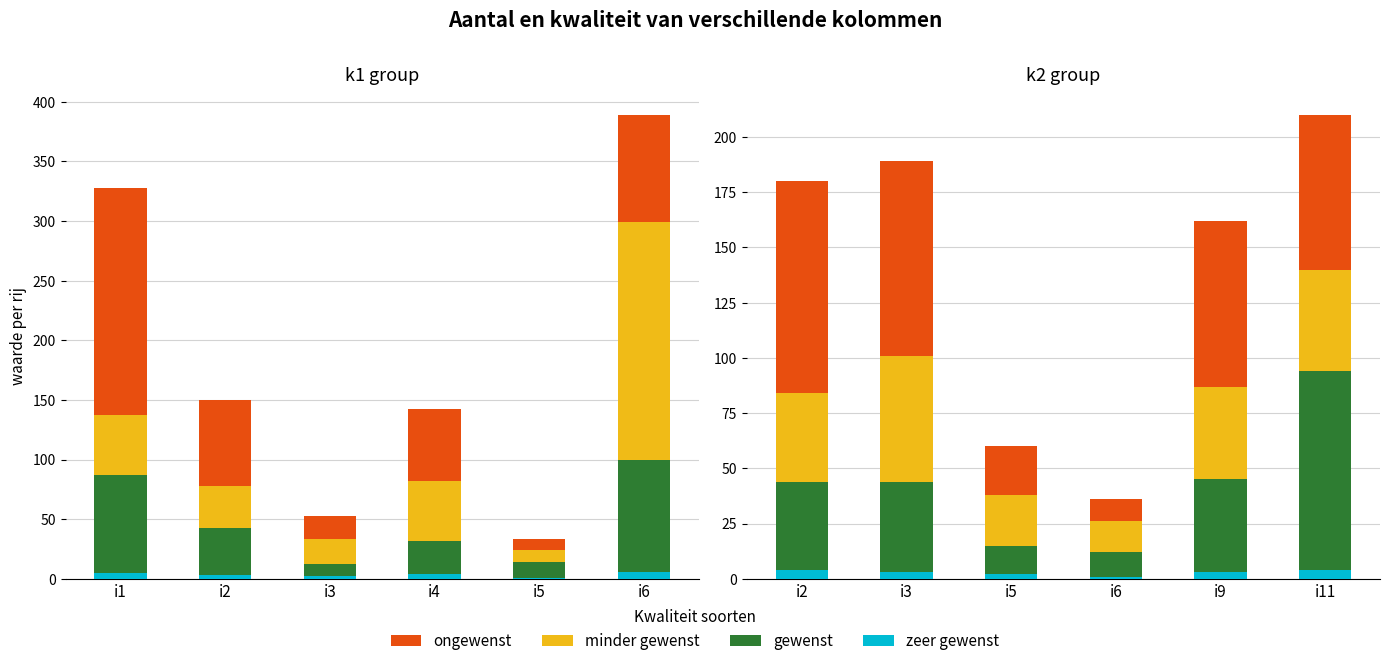

At how many categories does at least one series exceed 87?

3